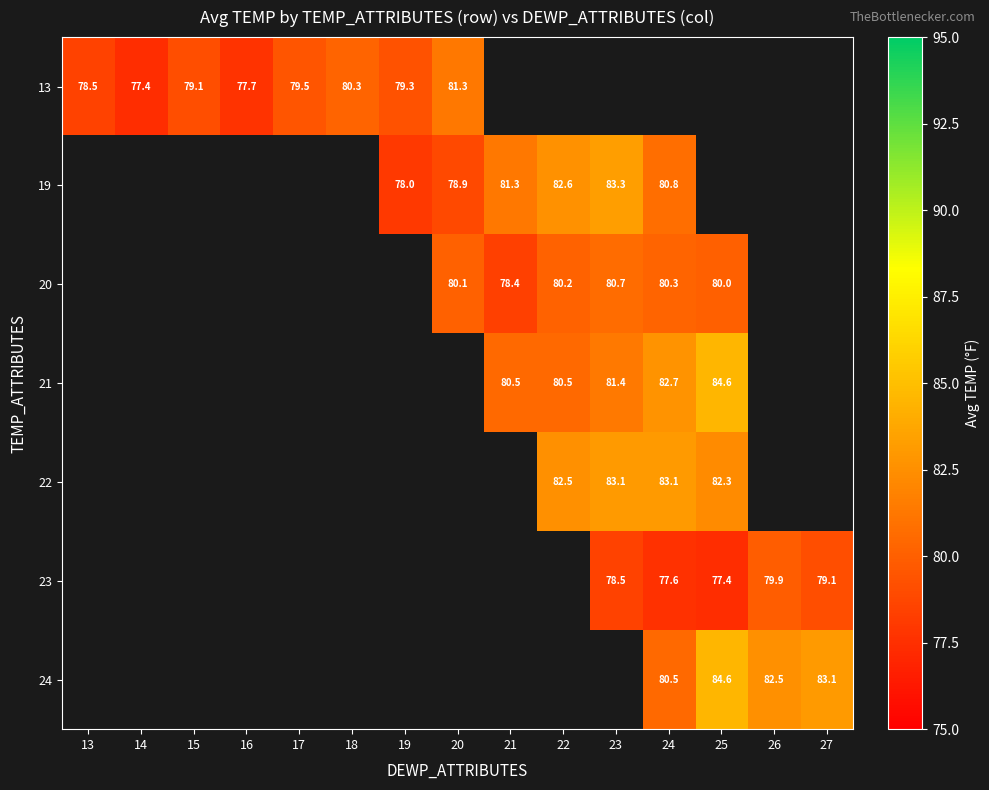

How many categories are shown in the chart?

15